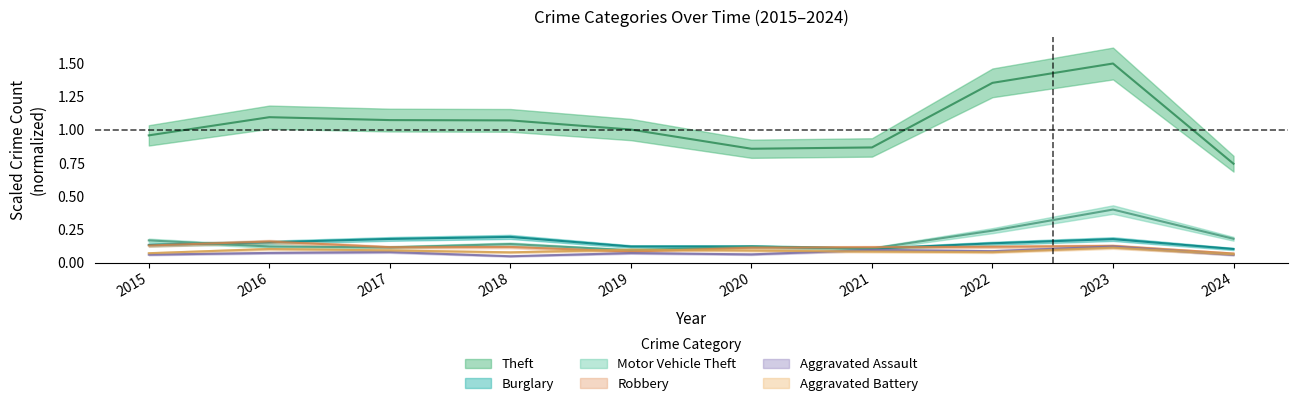

Is this an area chart (filled region under the line)?

No